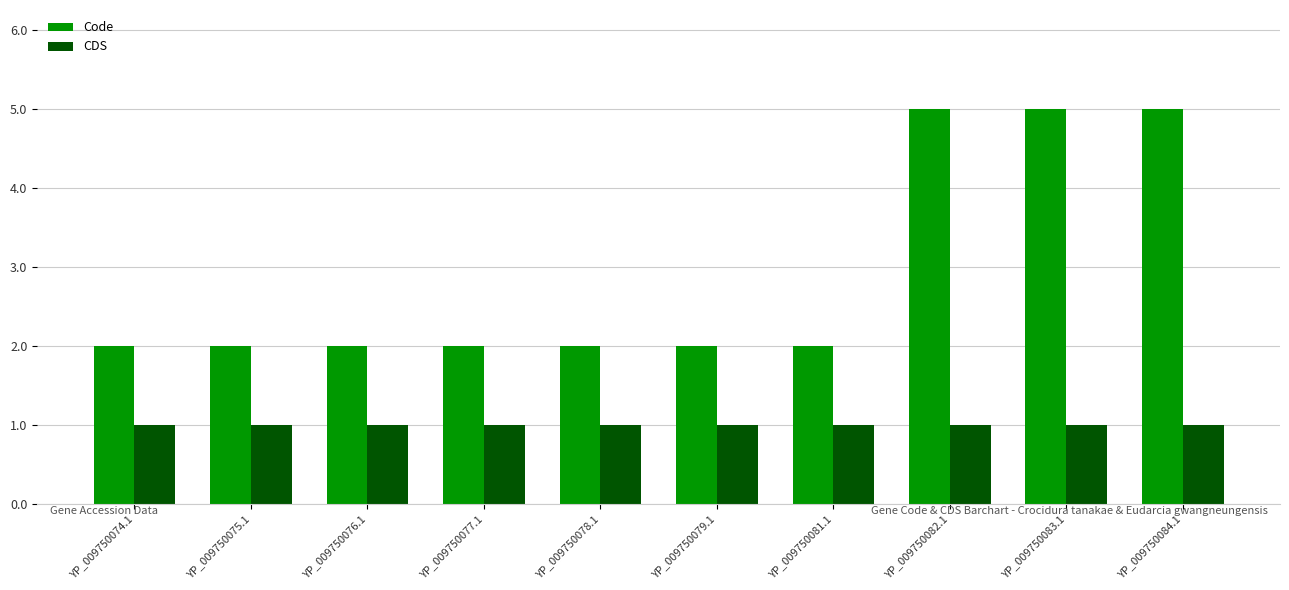

What is the sum of the Code values at YP_009750083.1 and YP_009750075.1?

7